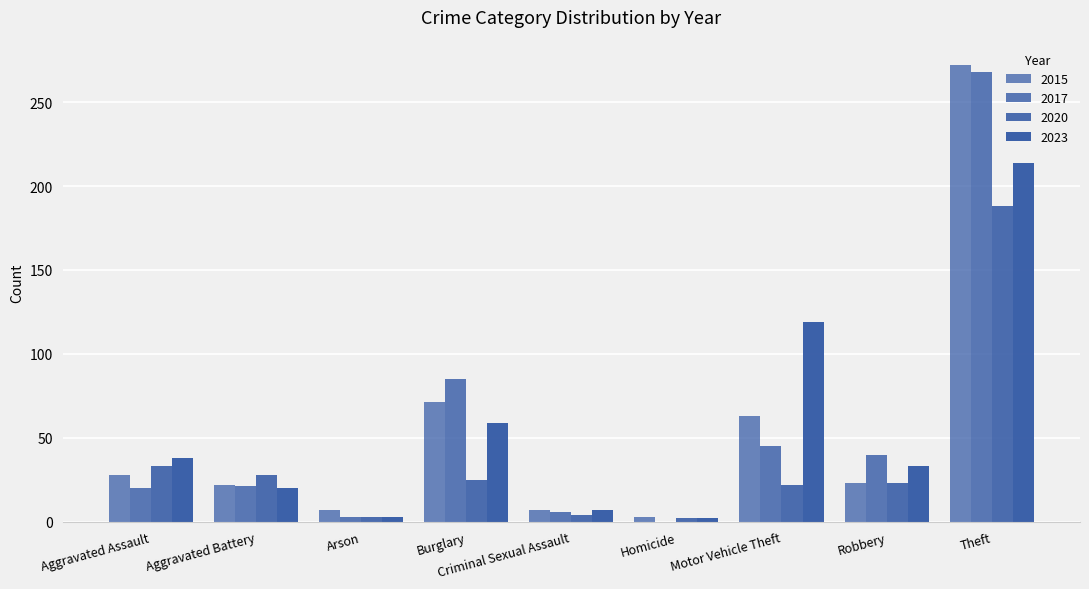

Are the bars horizontal?

No